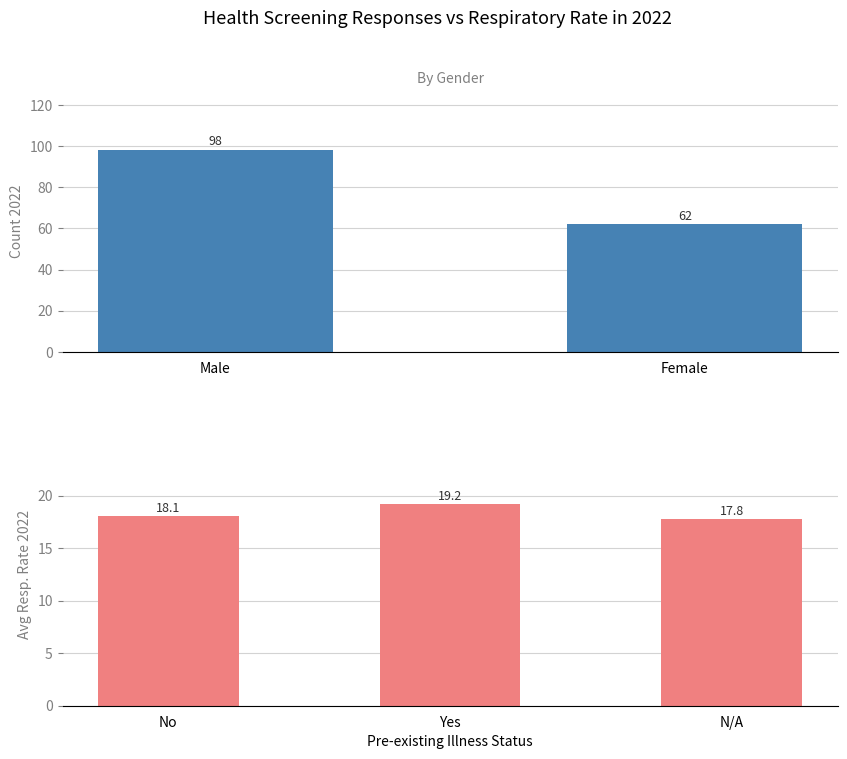

What is the minimum value shown in the chart?

17.8